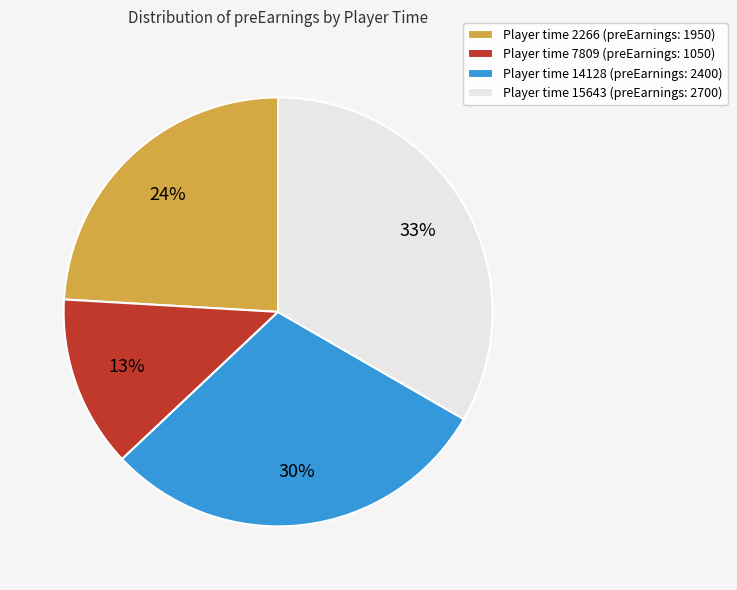

The Player time 7809 (preEarnings: 1050) slice represents 13% of the pie. True or false?

True